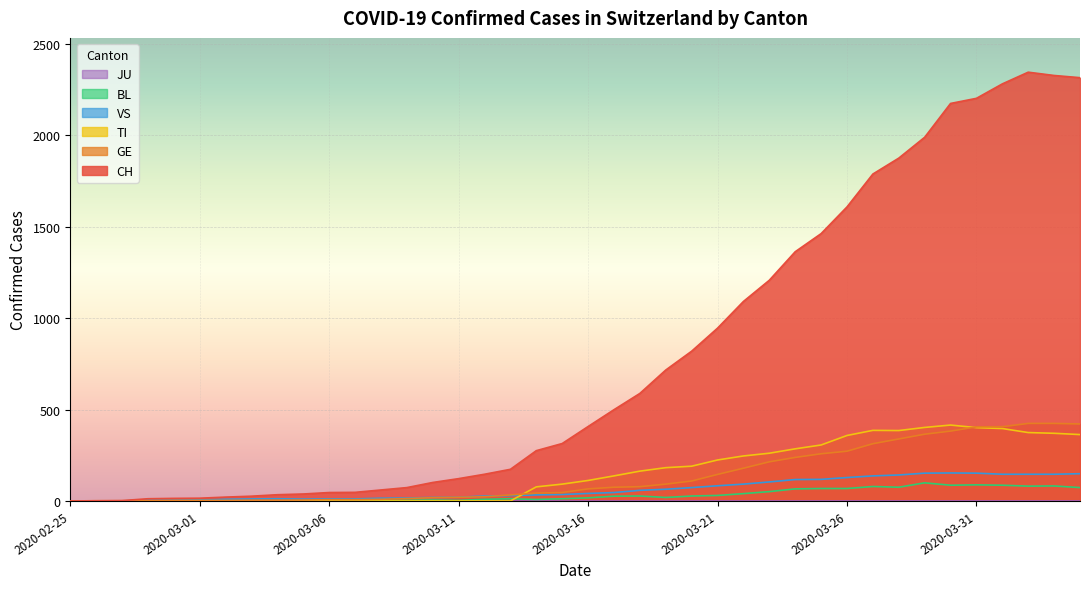

Does the chart display data point markers on the line(s)?

No